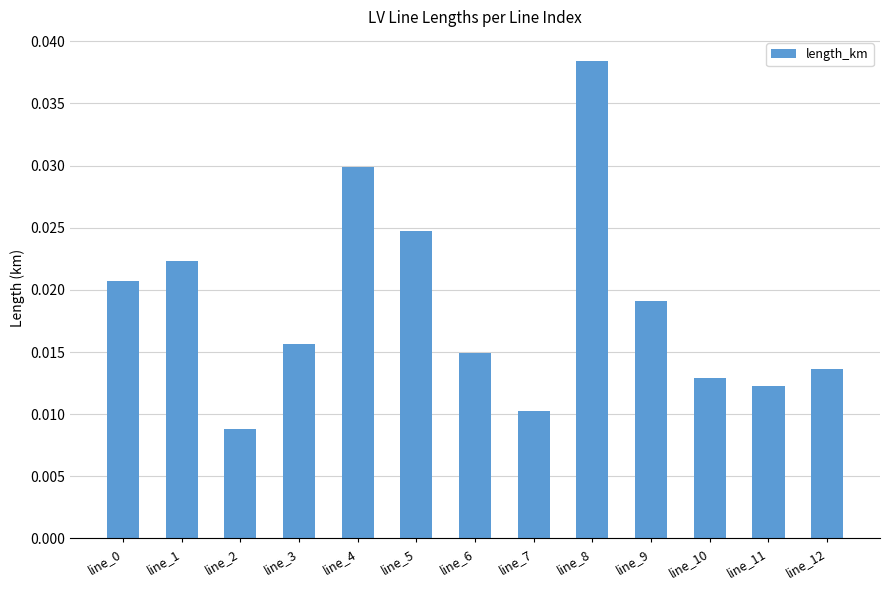

Which label corresponds to the largest value in the chart?

line_8